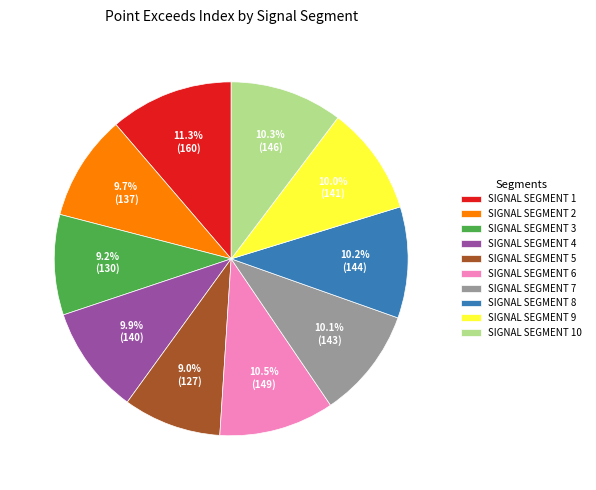

How many segments does this pie chart have?

10